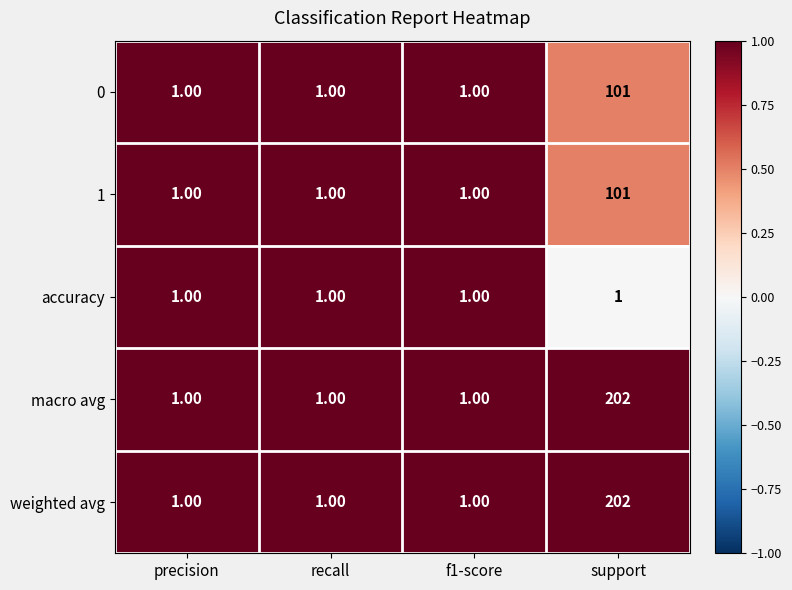

Which label corresponds to the largest value in the chart?

support